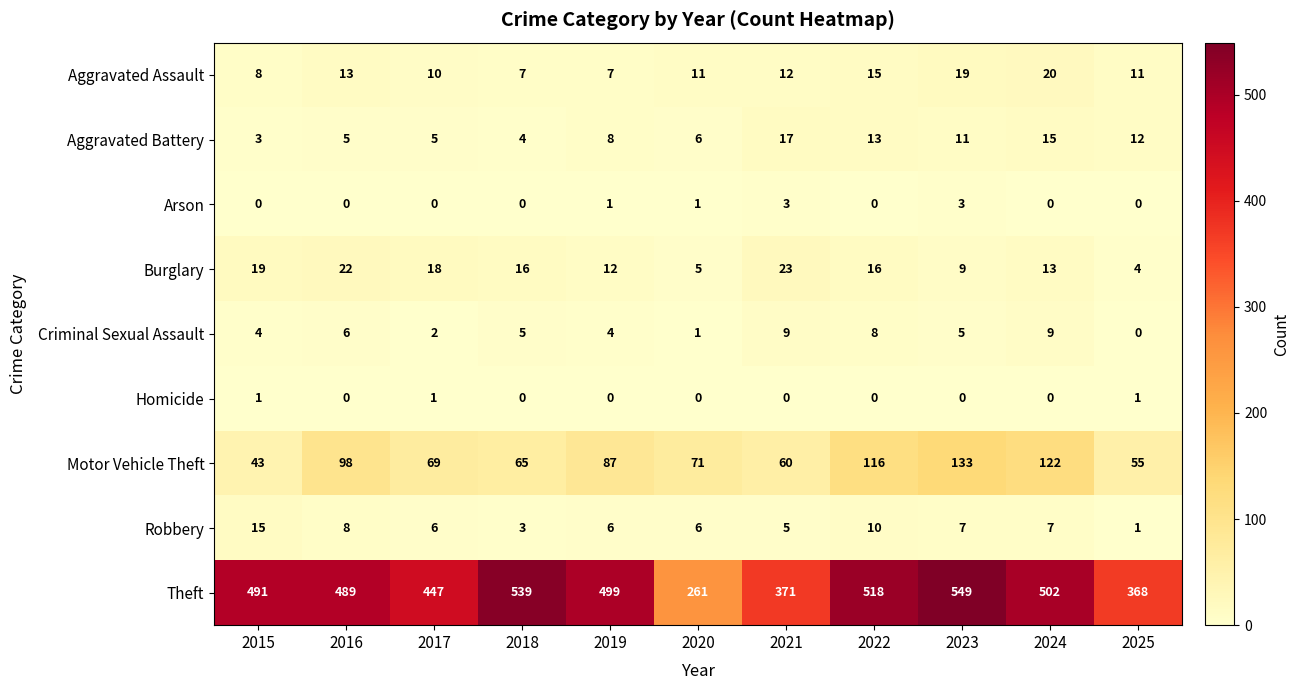

What is the greatest value displayed?

549